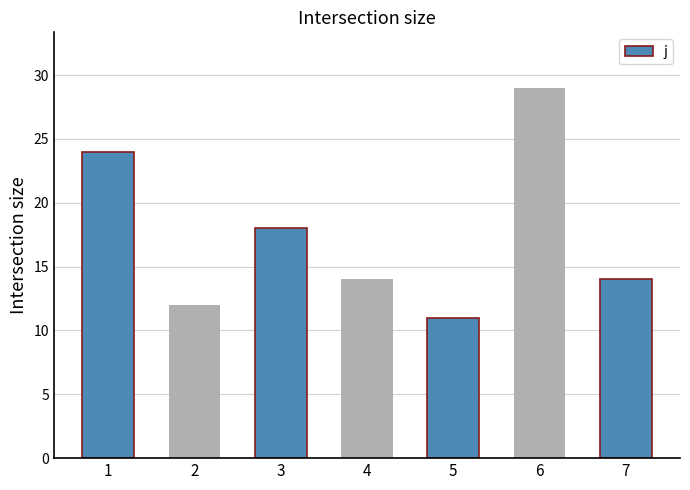

Between 7 and 5, which is larger?

7